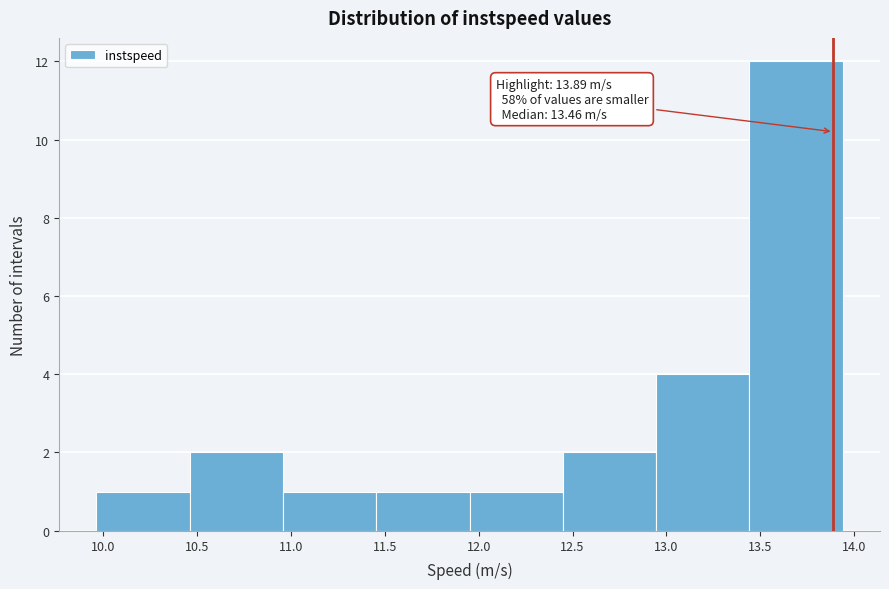

Which range on the x-axis has the tallest bar?

13.45 to 13.95